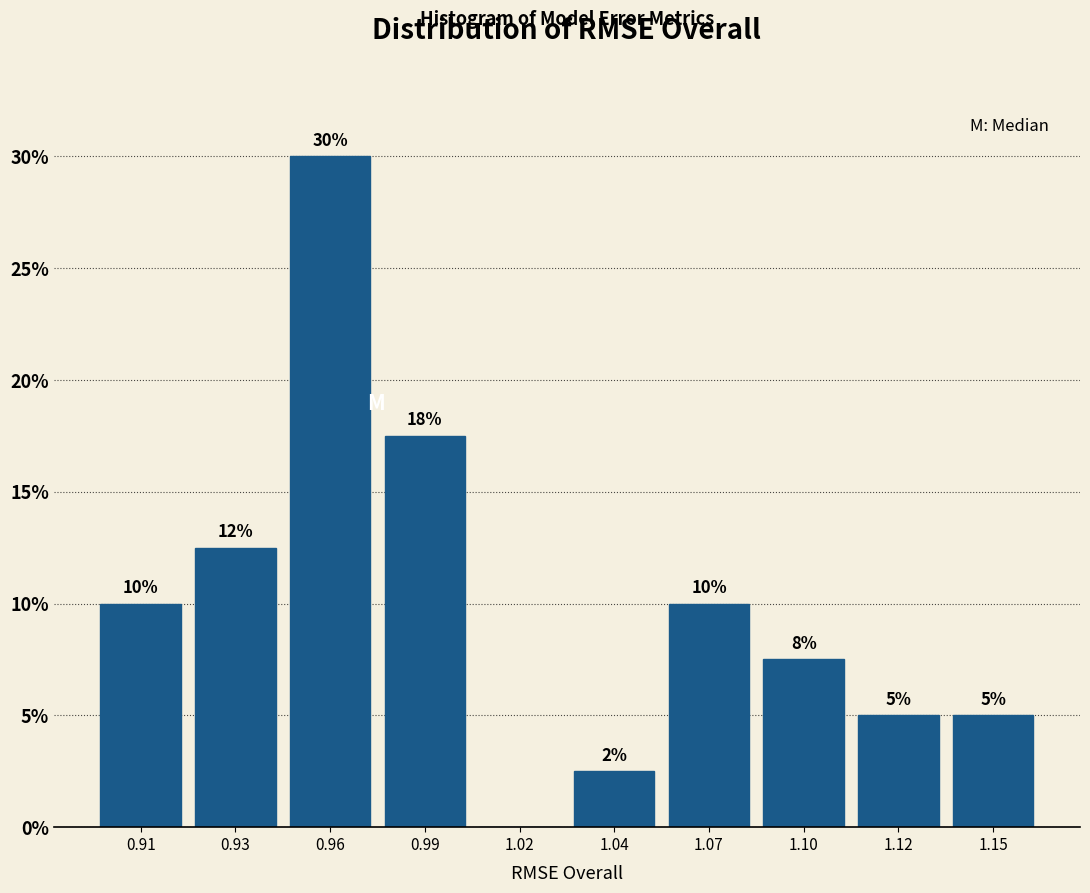

The chart shows a value of 40.0 at 0.96. True or false?

False